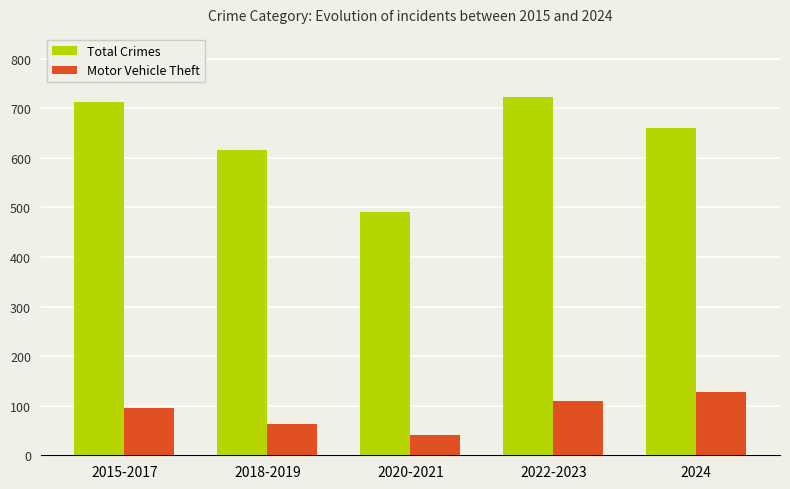

Is the value of Total Crimes at 2022-2023 greater than the value of Motor Vehicle Theft at 2022-2023?

Yes